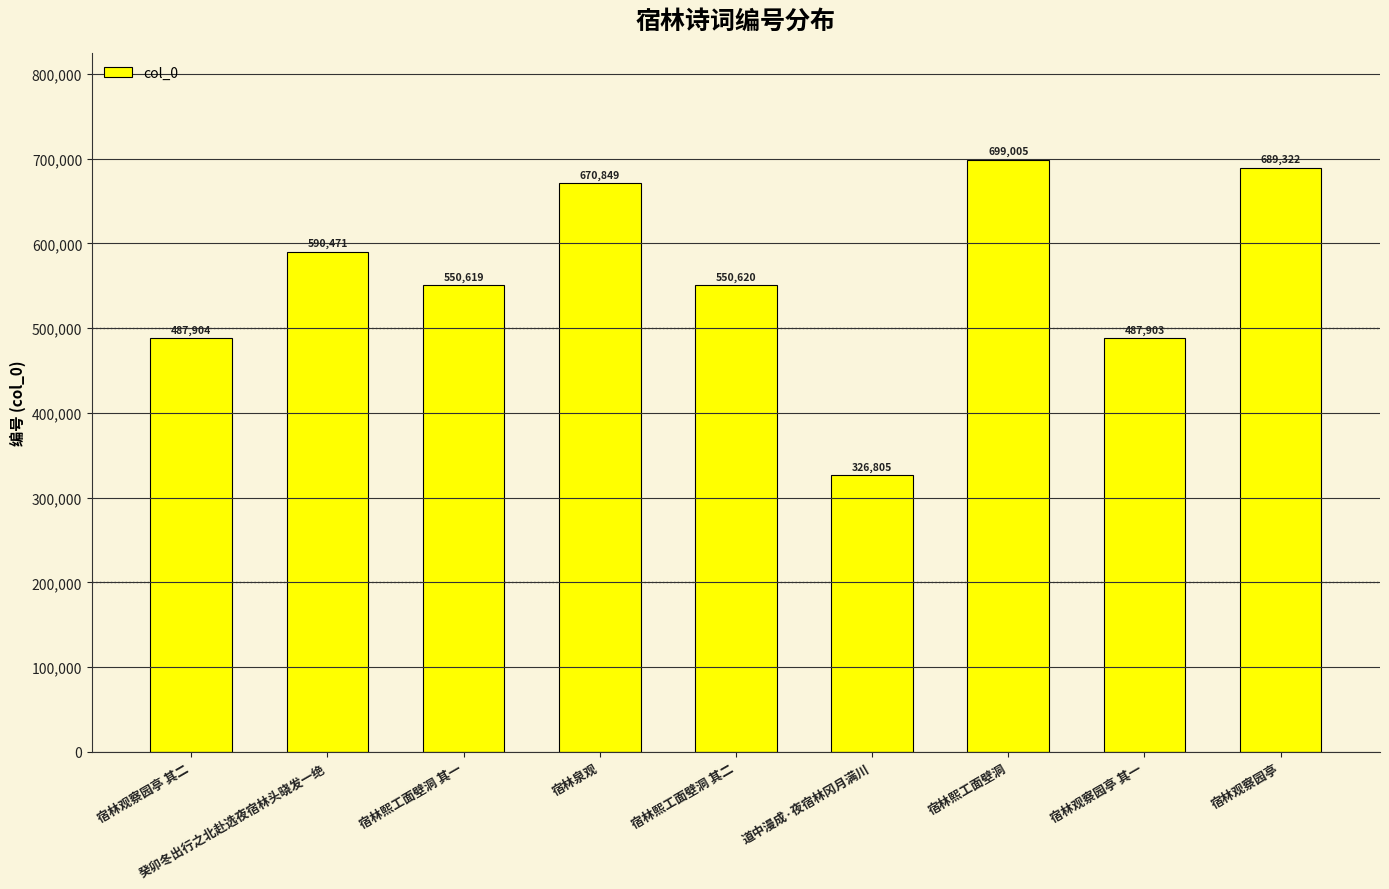

At which label is the value closest to 512905?

宿林观察园亭 其二